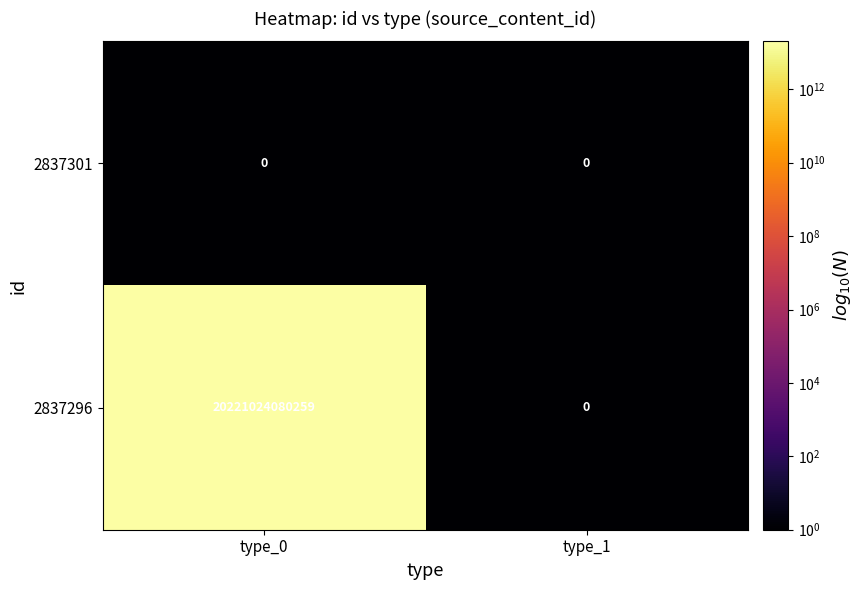

List the series in order of their overall mean, highest first.

2837296, 2837301